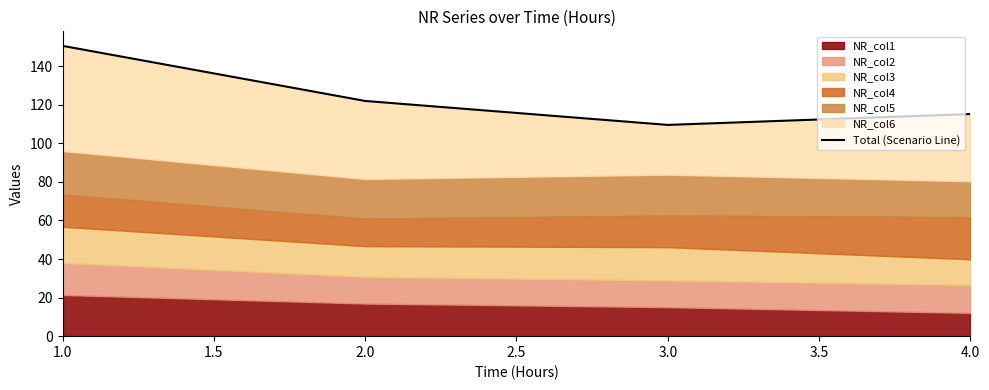

Is it true that the value at 1.0 is 150.6?

True